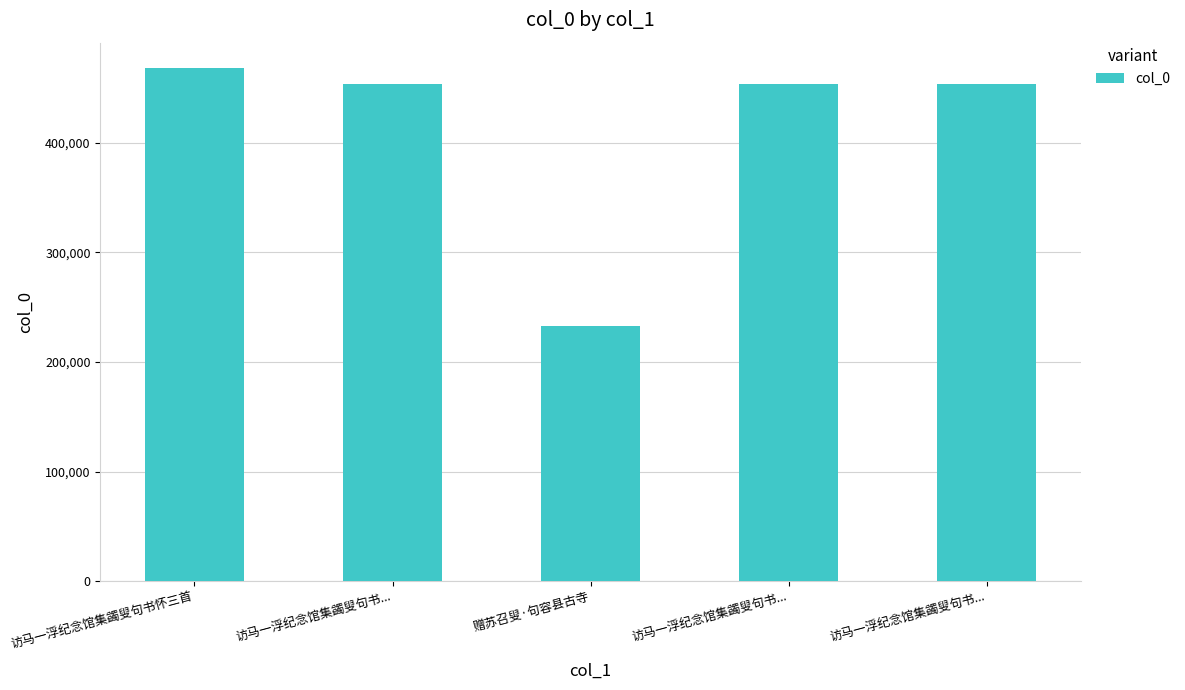

How many series are shown in this chart?

1